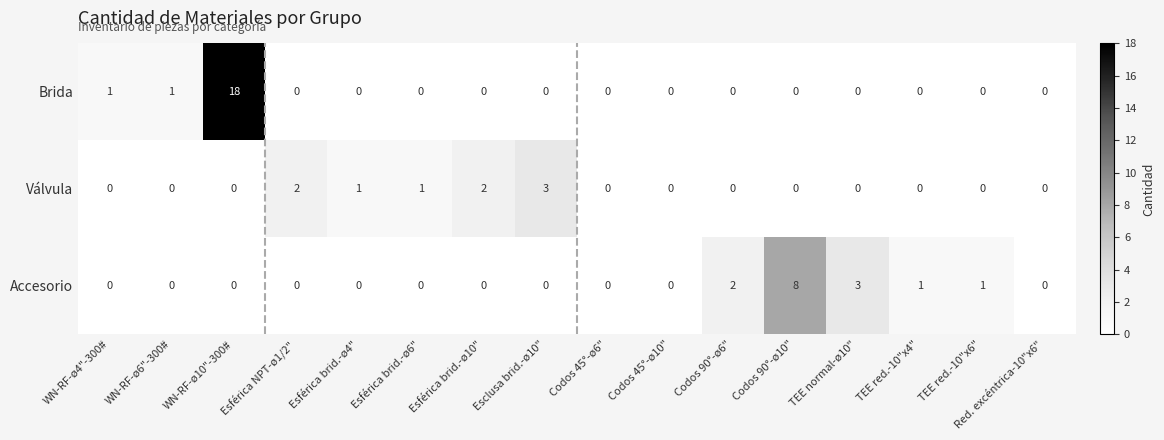

True or false: Brida has a value of 0 at TEE red.-10"x4".

True